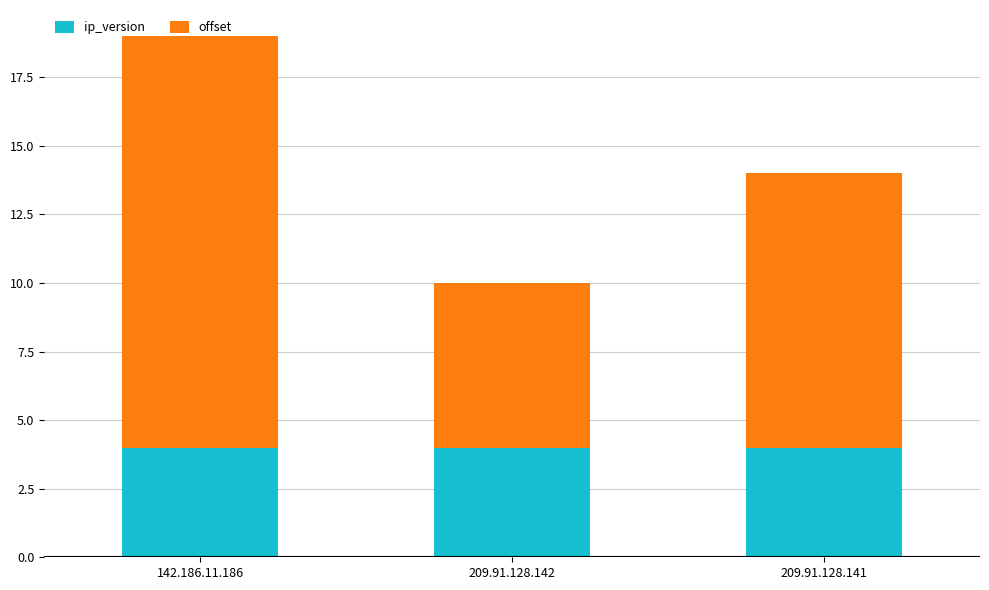

What is the total value across all series at 209.91.128.141?

14